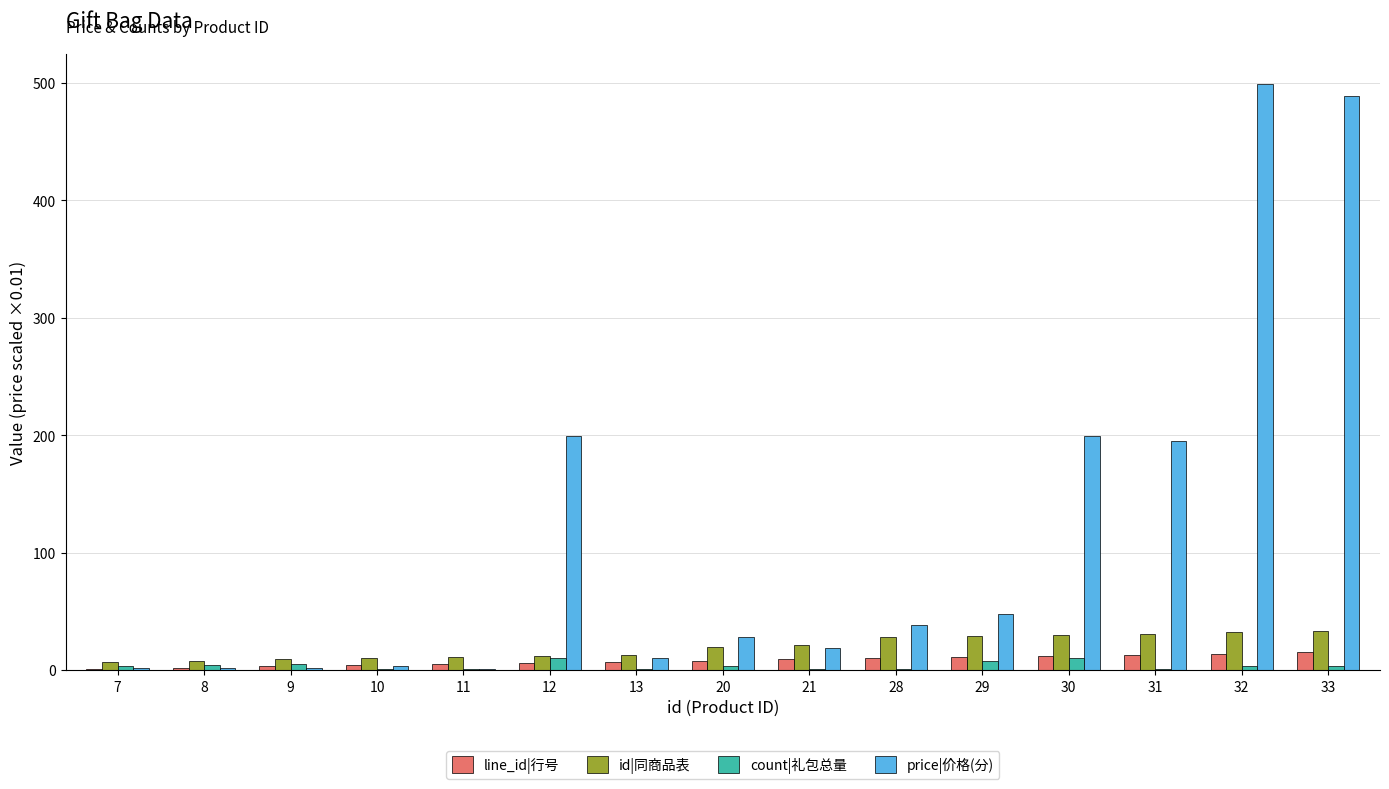

Between 9 and 33, which series saw the biggest shift?

price|价格(分)